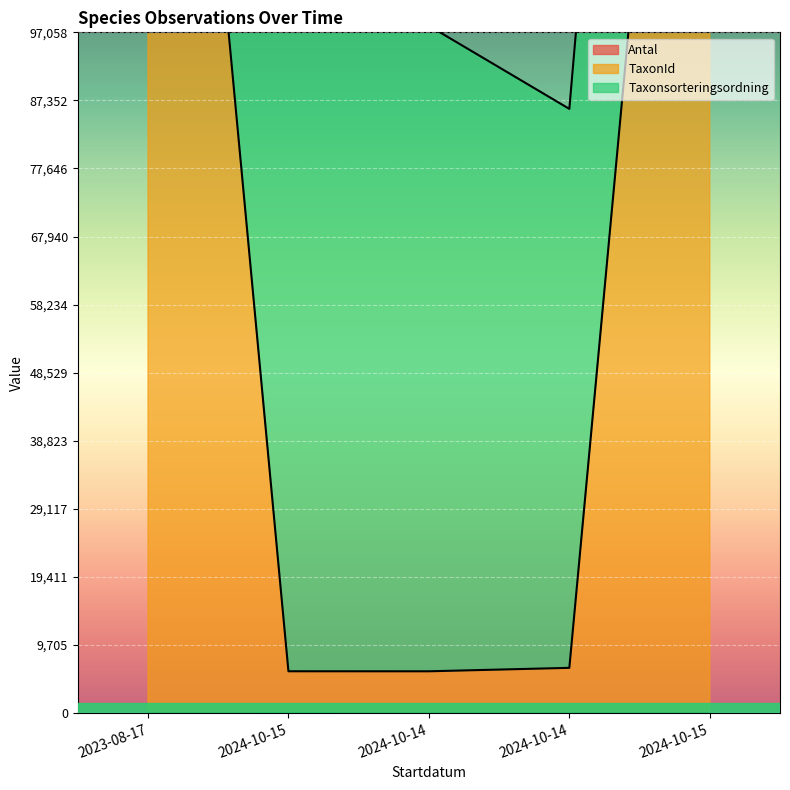

What is the difference between the highest and lowest values at 2024-10-14?

5966